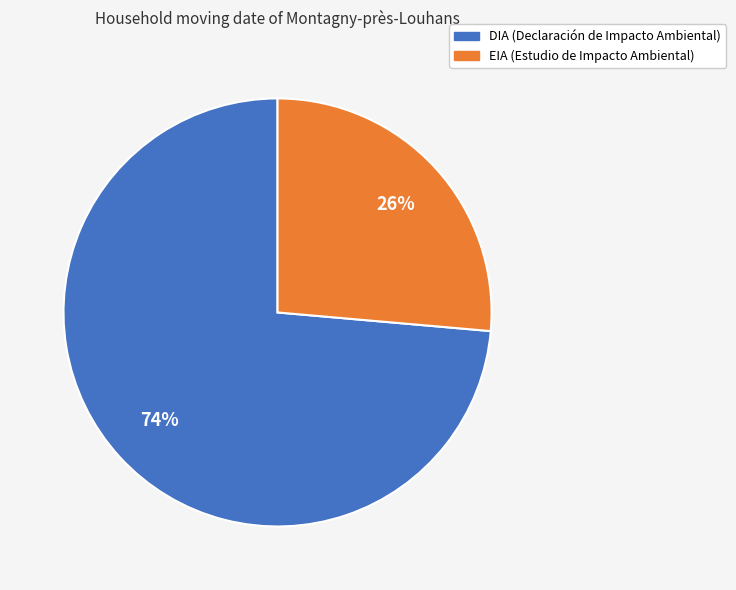

Which category has the smallest portion of the pie?

EIA